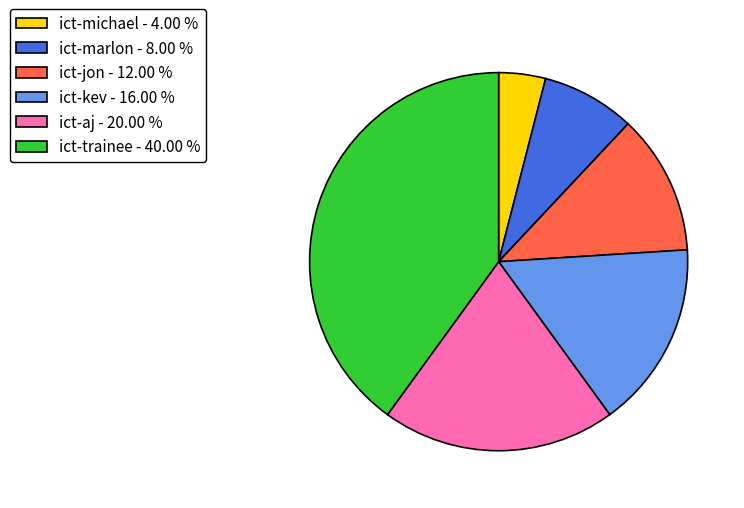

Does any single category account for the majority?

No